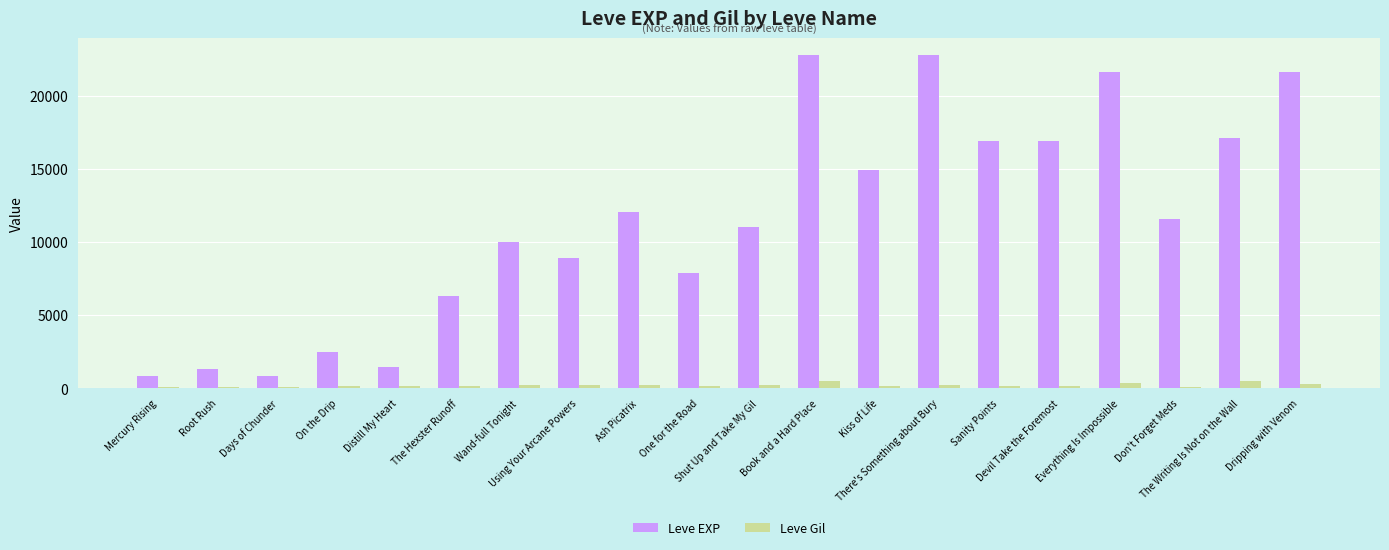

At how many categories does at least one series exceed 6865?

14